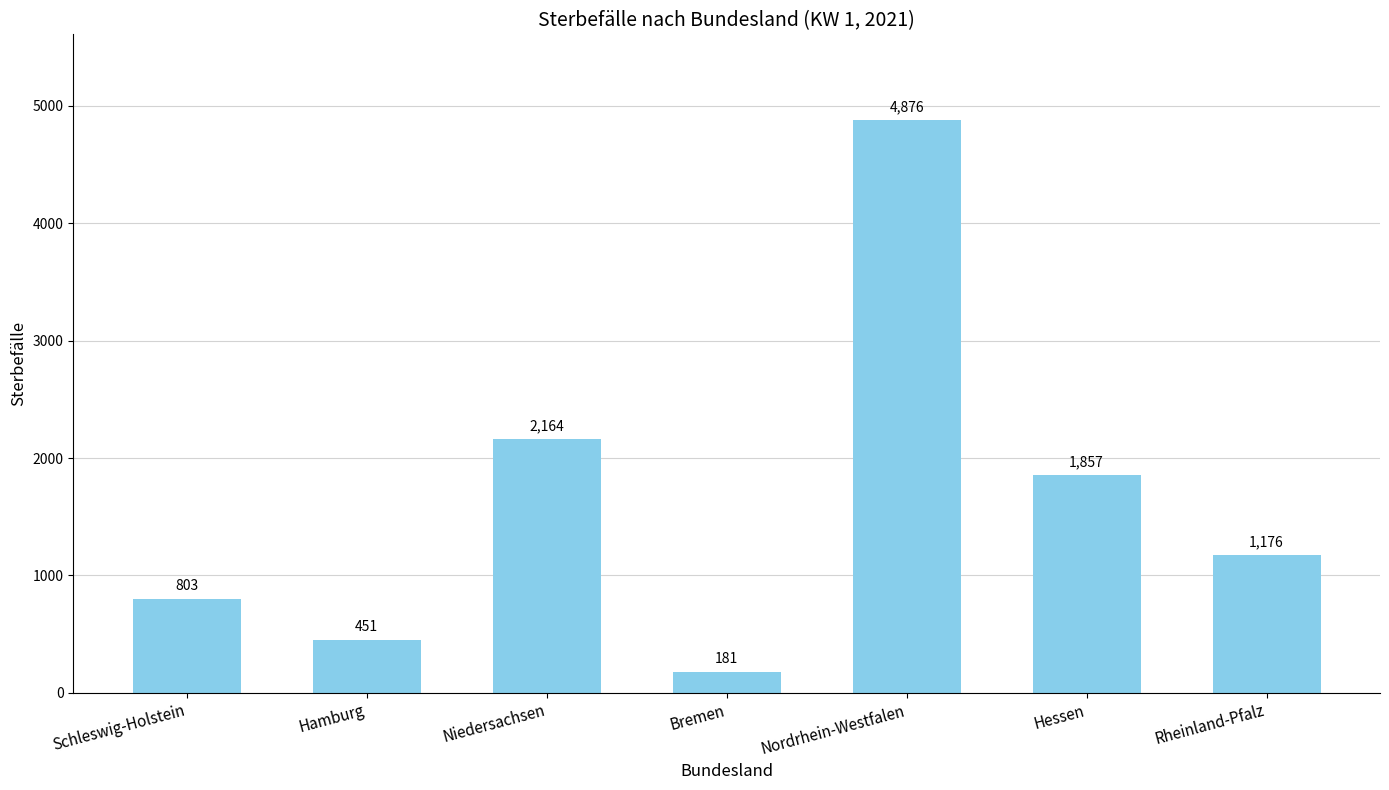

How many values are below 1176?

3